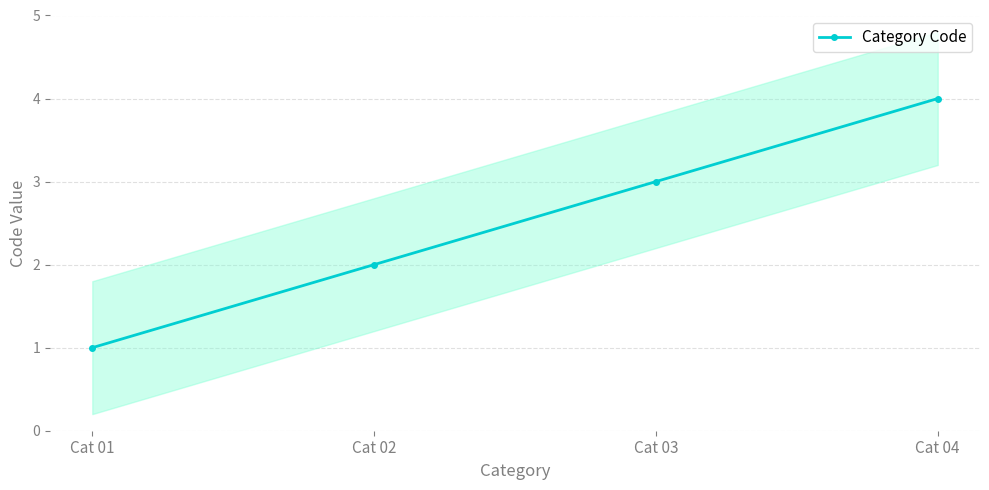

Does the chart display data point markers on the line(s)?

Yes